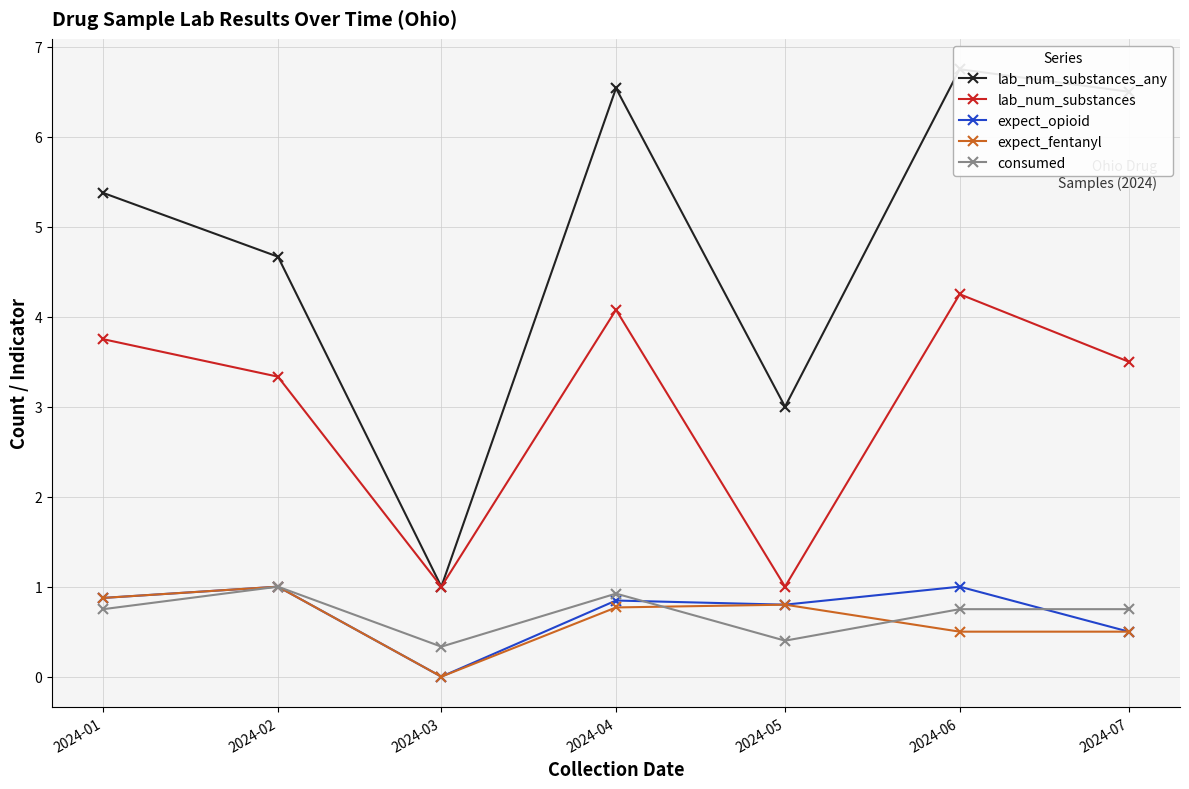

How many lines are shown in the chart?

5